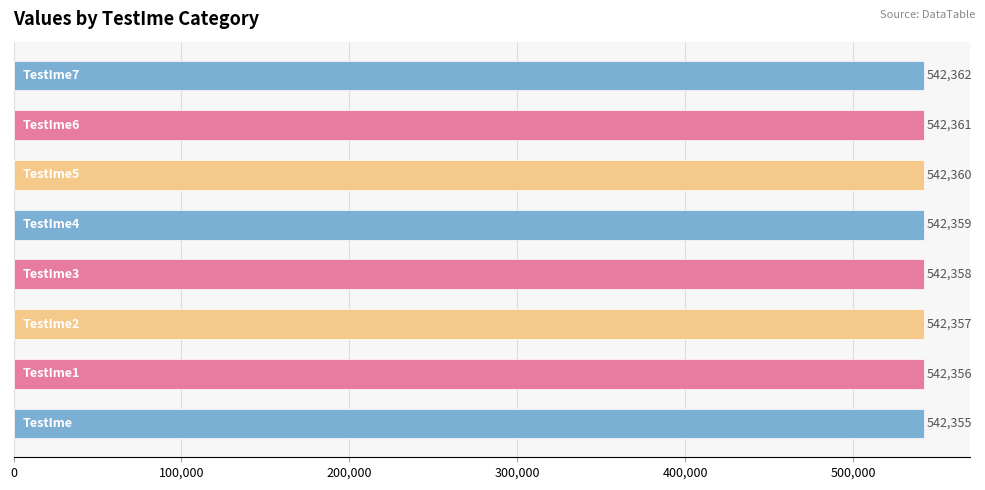

What is the greatest value displayed?

542362